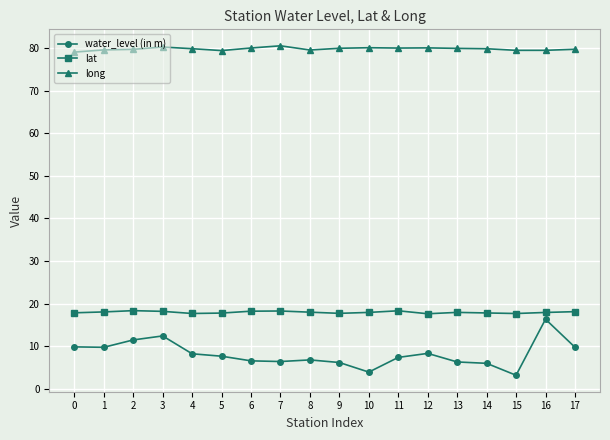

True or false: long has a value of 79.9 at 9.

True